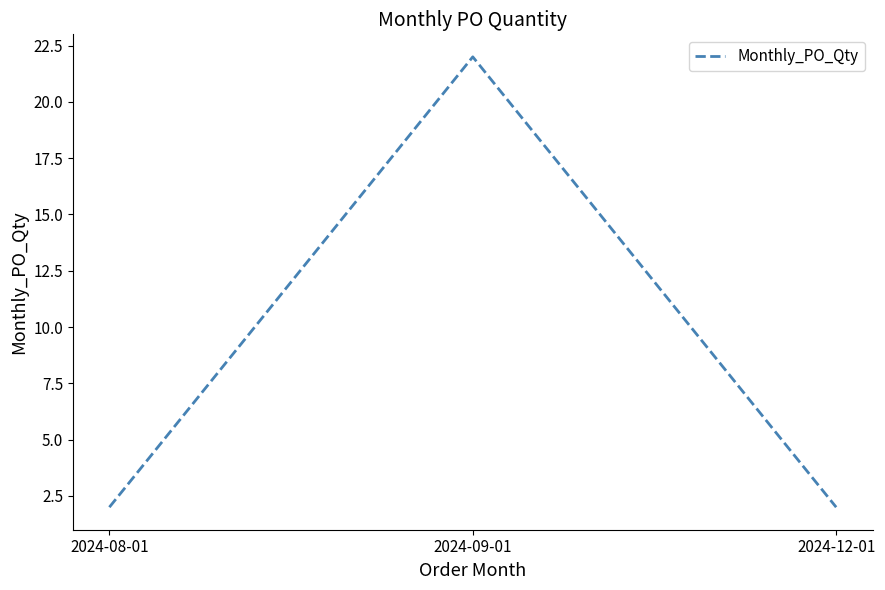

Reading left to right, what are all the values shown in this chart?

2024-08-01=2	2024-09-01=22	2024-12-01=2